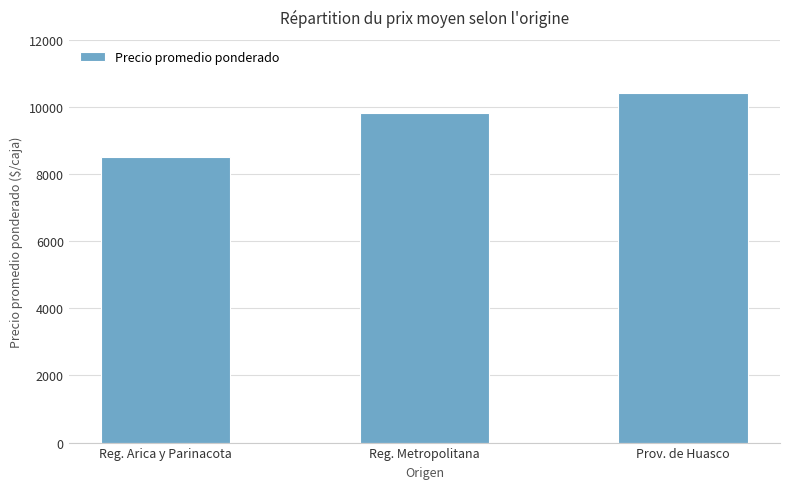

Where is the data nearest to the value 9457?

Reg. Metropolitana